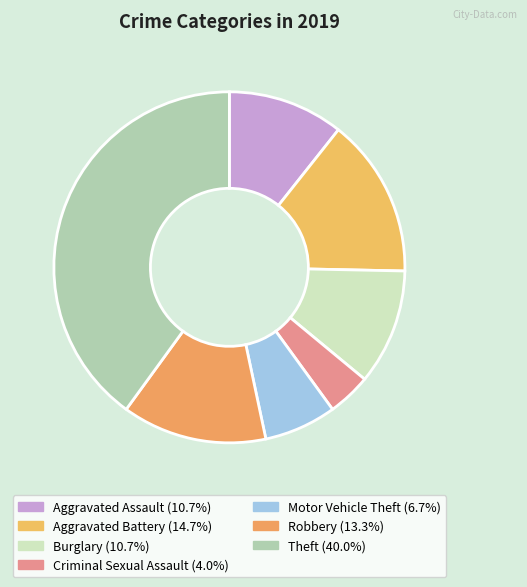

True or false: Burglary accounts for 26% of the total.

False